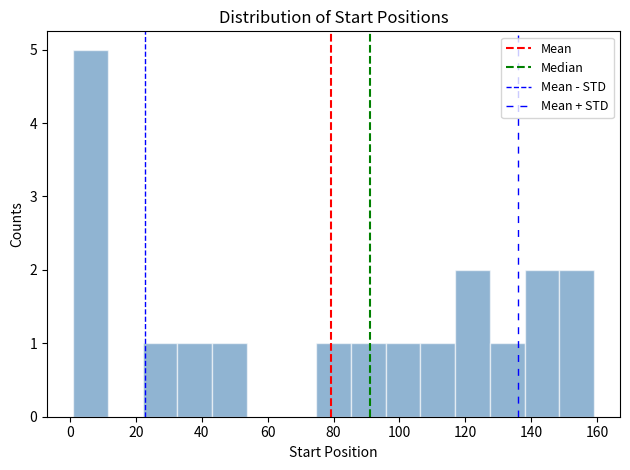

Reading left to right, transcribe this chart: for each bar, give the range it covers on the x-axis and its height. Neither the bar edges nor the heights are printed on the chart, so give them approximately, as read against the axes.

2 to 12: 5
12 to 22: 0
22 to 32: 1
32 to 44: 1
44 to 54: 1
54 to 64: 0
64 to 74: 0
74 to 86: 1
86 to 96: 1
96 to 106: 1
106 to 116: 1
116 to 128: 2
128 to 138: 1
138 to 148: 2
148 to 160: 2